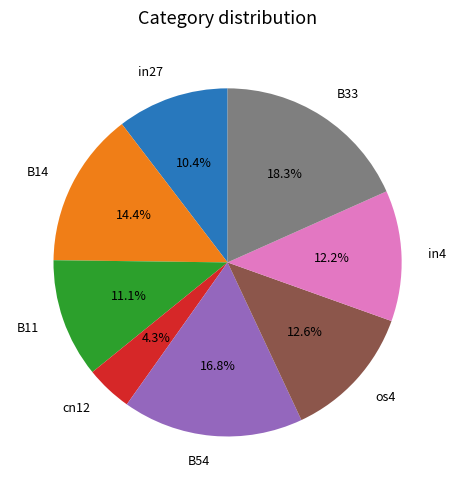

Does any single category account for the majority?

No